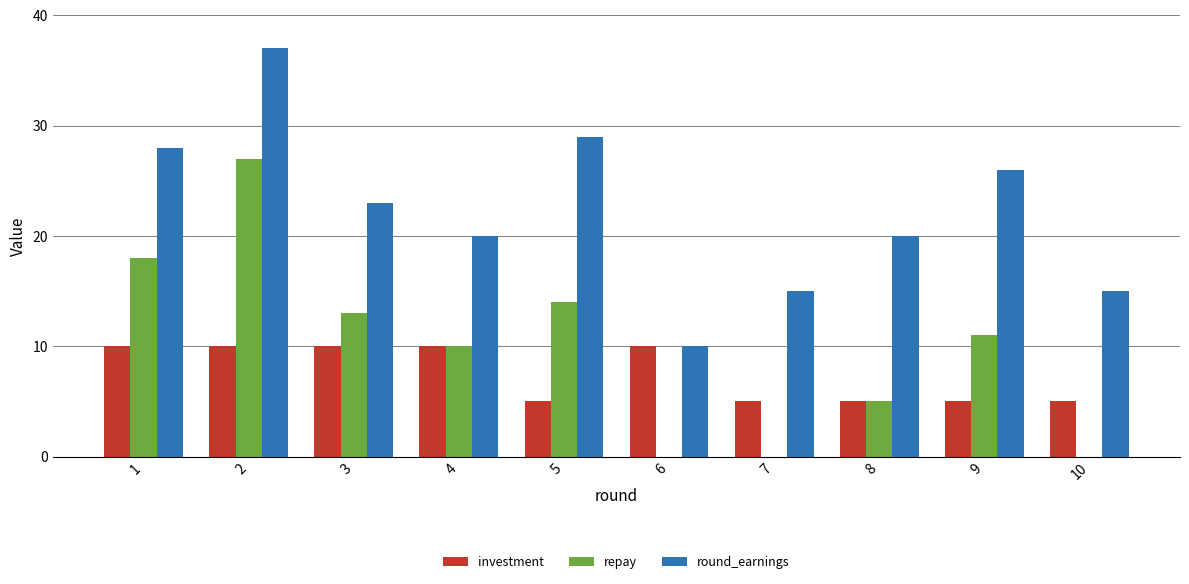

What value does the investment series have at 6?

10